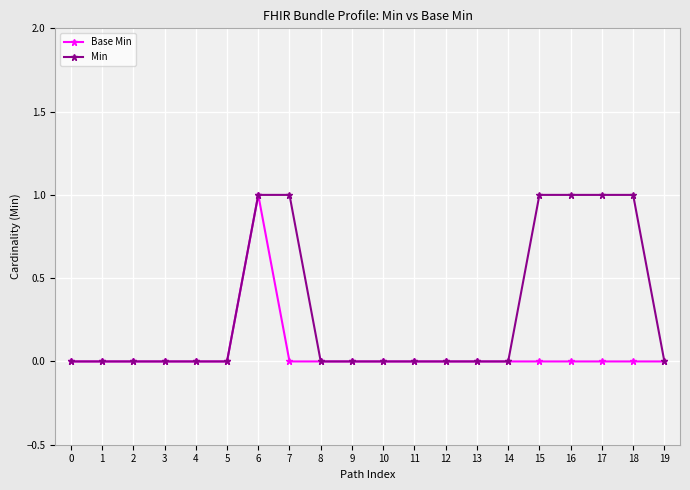

How many Min values are between 0 and 1?

20